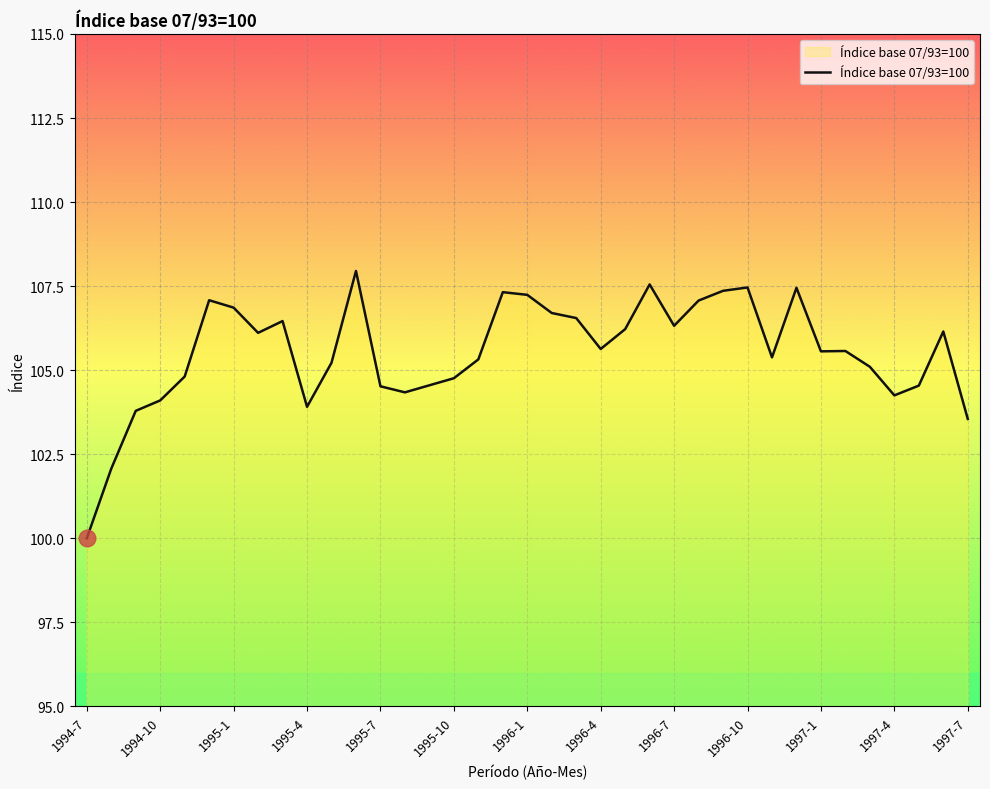

What is the minimum value shown in the chart?

100.0